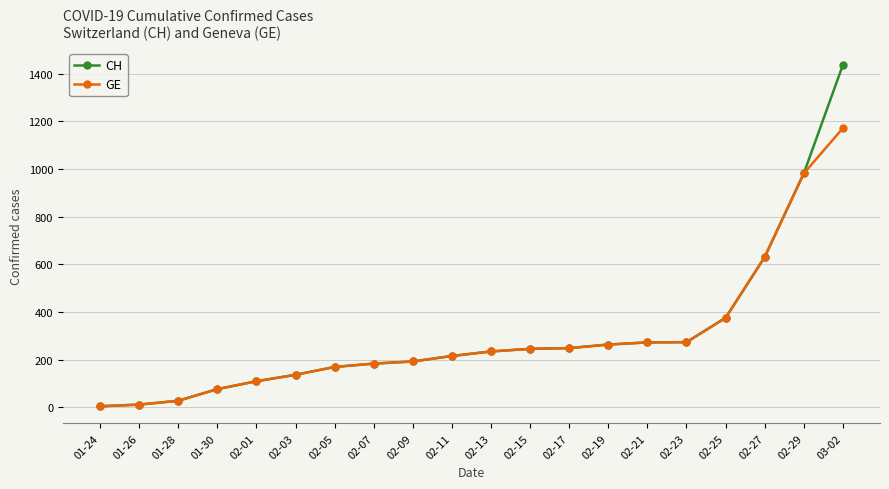

Does the chart display data point markers on the line(s)?

Yes